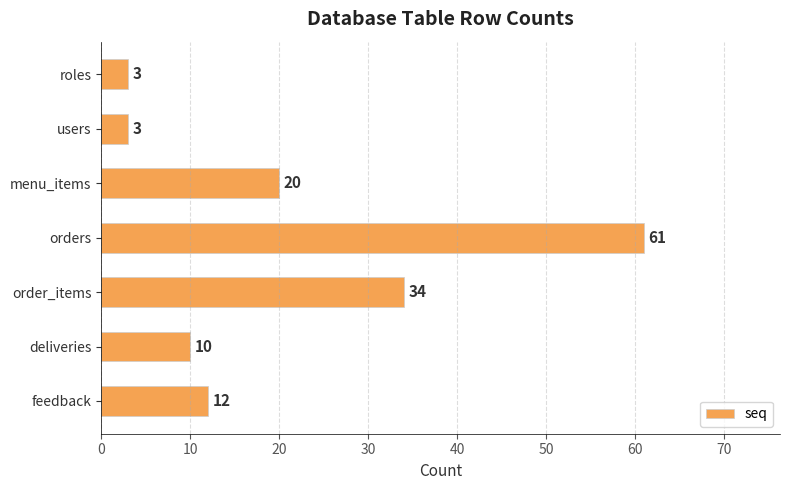

Which has a higher value, users or orders?

orders